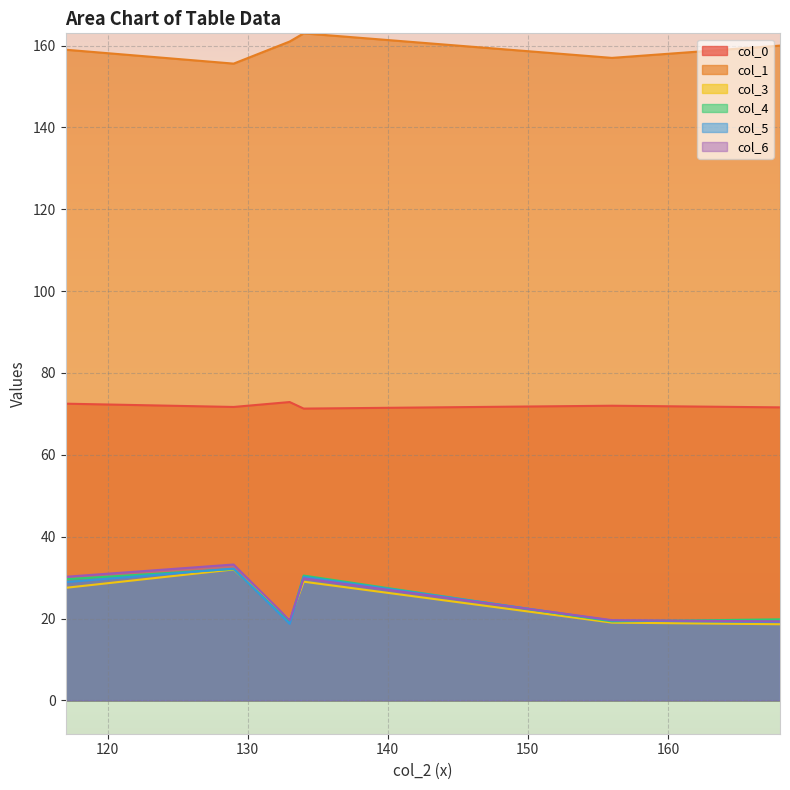

What is the value of the col_0 point at the 6th from the left?

72.0